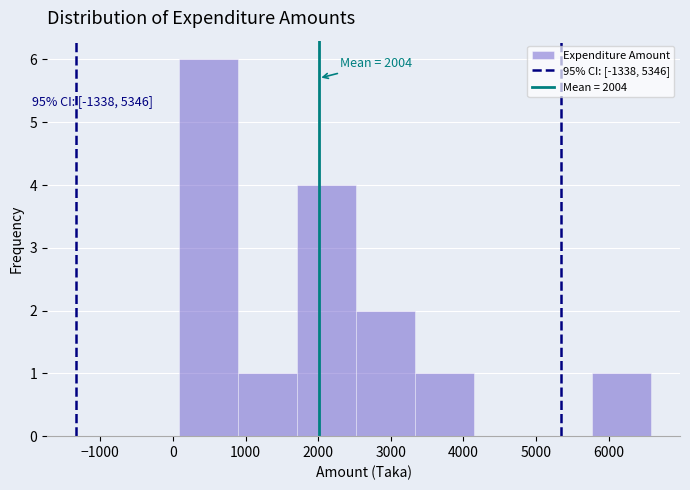

Over which range of the x-axis is the bar tallest?

100 to 900